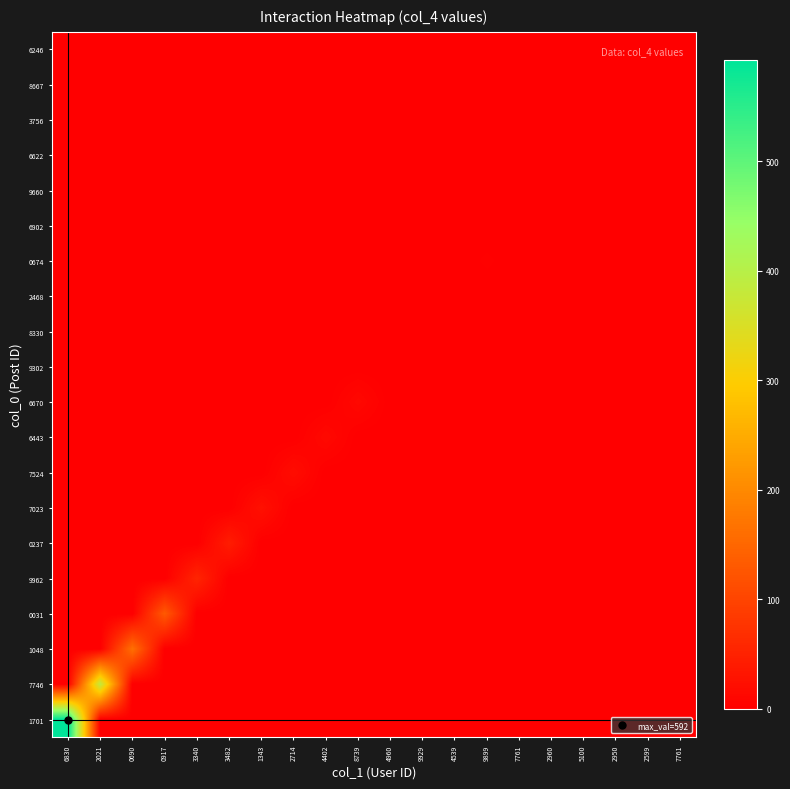

Reading left to right, list all the values displayed in this chart.

1701: 6830=592	2021=0	0690=0	0917=0	3340=0	3482=0	1343=0	2714=0	4402=0	8739=0	4960=0	9929=0	4539=0	9899=0	7761=0	2960=0	5100=0	2950=0	2599=0	7761=0
7746: 6830=0	2021=384	0690=0	0917=0	3340=0	3482=0	1343=0	2714=0	4402=0	8739=0	4960=0	9929=0	4539=0	9899=0	7761=0	2960=0	5100=0	2950=0	2599=0	7761=0
1048: 6830=0	2021=0	0690=163	0917=0	3340=0	3482=0	1343=0	2714=0	4402=0	8739=0	4960=0	9929=0	4539=0	9899=0	7761=0	2960=0	5100=0	2950=0	2599=0	7761=0
0031: 6830=0	2021=0	0690=0	0917=130	3340=0	3482=0	1343=0	2714=0	4402=0	8739=0	4960=0	9929=0	4539=0	9899=0	7761=0	2960=0	5100=0	2950=0	2599=0	7761=0
9962: 6830=0	2021=0	0690=0	0917=0	3340=54	3482=0	1343=0	2714=0	4402=0	8739=0	4960=0	9929=0	4539=0	9899=0	7761=0	2960=0	5100=0	2950=0	2599=0	7761=0
0237: 6830=0	2021=0	0690=0	0917=0	3340=0	3482=42	1343=0	2714=0	4402=0	8739=0	4960=0	9929=0	4539=0	9899=0	7761=0	2960=0	5100=0	2950=0	2599=0	7761=0
7023: 6830=0	2021=0	0690=0	0917=0	3340=0	3482=0	1343=25	2714=0	4402=0	8739=0	4960=0	9929=0	4539=0	9899=0	7761=0	2960=0	5100=0	2950=0	2599=0	7761=0
7524: 6830=0	2021=0	0690=0	0917=0	3340=0	3482=0	1343=0	2714=19	4402=0	8739=0	4960=0	9929=0	4539=0	9899=0	7761=0	2960=0	5100=0	2950=0	2599=0	7761=0
6443: 6830=0	2021=0	0690=0	0917=0	3340=0	3482=0	1343=0	2714=0	4402=14	8739=0	4960=0	9929=0	4539=0	9899=0	7761=0	2960=0	5100=0	2950=0	2599=0	7761=0
6670: 6830=0	2021=0	0690=0	0917=0	3340=0	3482=0	1343=0	2714=0	4402=0	8739=13	4960=0	9929=0	4539=0	9899=0	7761=0	2960=0	5100=0	2950=0	2599=0	7761=0
9302: 6830=0	2021=0	0690=0	0917=0	3340=0	3482=0	1343=0	2714=0	4402=0	8739=0	4960=0	9929=0	4539=0	9899=0	7761=0	2960=0	5100=0	2950=0	2599=0	7761=0
8330: 6830=0	2021=0	0690=0	0917=0	3340=0	3482=0	1343=0	2714=0	4402=0	8739=0	4960=0	9929=0	4539=0	9899=0	7761=0	2960=0	5100=0	2950=0	2599=0	7761=0
2468: 6830=0	2021=0	0690=0	0917=0	3340=0	3482=0	1343=0	2714=0	4402=0	8739=0	4960=0	9929=0	4539=0	9899=0	7761=0	2960=0	5100=0	2950=0	2599=0	7761=0
0674: 6830=0	2021=0	0690=0	0917=0	3340=0	3482=0	1343=0	2714=0	4402=0	8739=0	4960=0	9929=0	4539=0	9899=3	7761=0	2960=0	5100=0	2950=0	2599=0	7761=0
6902: 6830=0	2021=0	0690=0	0917=0	3340=0	3482=0	1343=0	2714=0	4402=0	8739=0	4960=0	9929=0	4539=0	9899=0	7761=0	2960=0	5100=0	2950=0	2599=0	7761=0
9660: 6830=0	2021=0	0690=0	0917=0	3340=0	3482=0	1343=0	2714=0	4402=0	8739=0	4960=0	9929=0	4539=0	9899=0	7761=0	2960=1	5100=0	2950=0	2599=0	7761=0
6622: 6830=0	2021=0	0690=0	0917=0	3340=0	3482=0	1343=0	2714=0	4402=0	8739=0	4960=0	9929=0	4539=0	9899=0	7761=0	2960=0	5100=0	2950=0	2599=0	7761=0
3756: 6830=0	2021=0	0690=0	0917=0	3340=0	3482=0	1343=0	2714=0	4402=0	8739=0	4960=0	9929=0	4539=0	9899=0	7761=0	2960=0	5100=0	2950=0	2599=0	7761=0
8667: 6830=0	2021=0	0690=0	0917=0	3340=0	3482=0	1343=0	2714=0	4402=0	8739=0	4960=0	9929=0	4539=0	9899=0	7761=0	2960=0	5100=0	2950=0	2599=0	7761=0
6246: 6830=0	2021=0	0690=0	0917=0	3340=0	3482=0	1343=0	2714=0	4402=0	8739=0	4960=0	9929=0	4539=0	9899=0	7761=0	2960=0	5100=0	2950=0	2599=0	7761=0